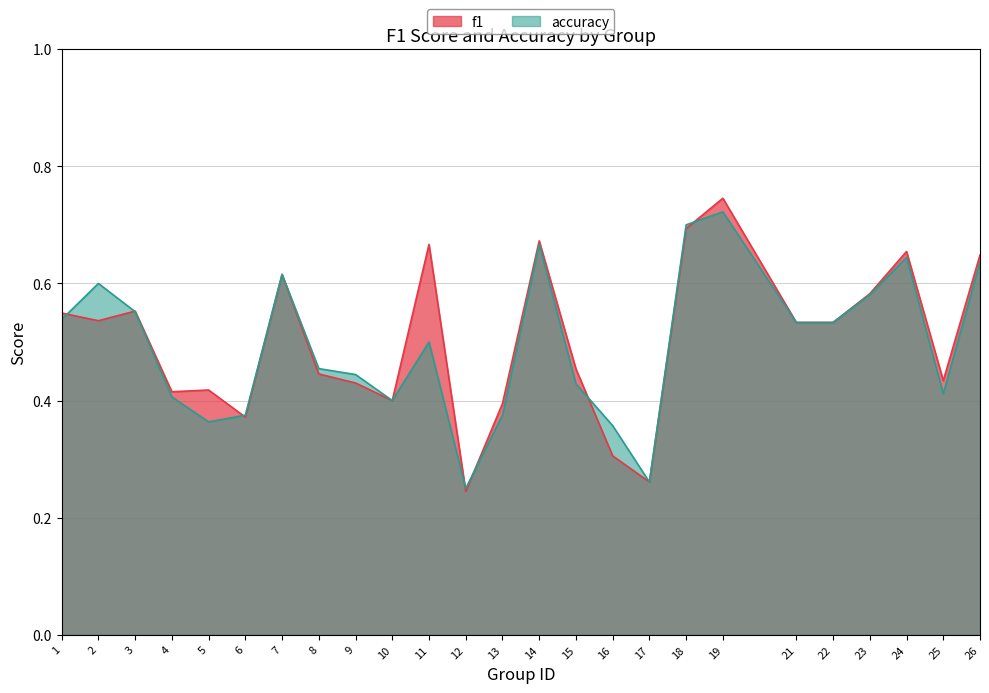

At which category does accuracy reach its first local valley?

5